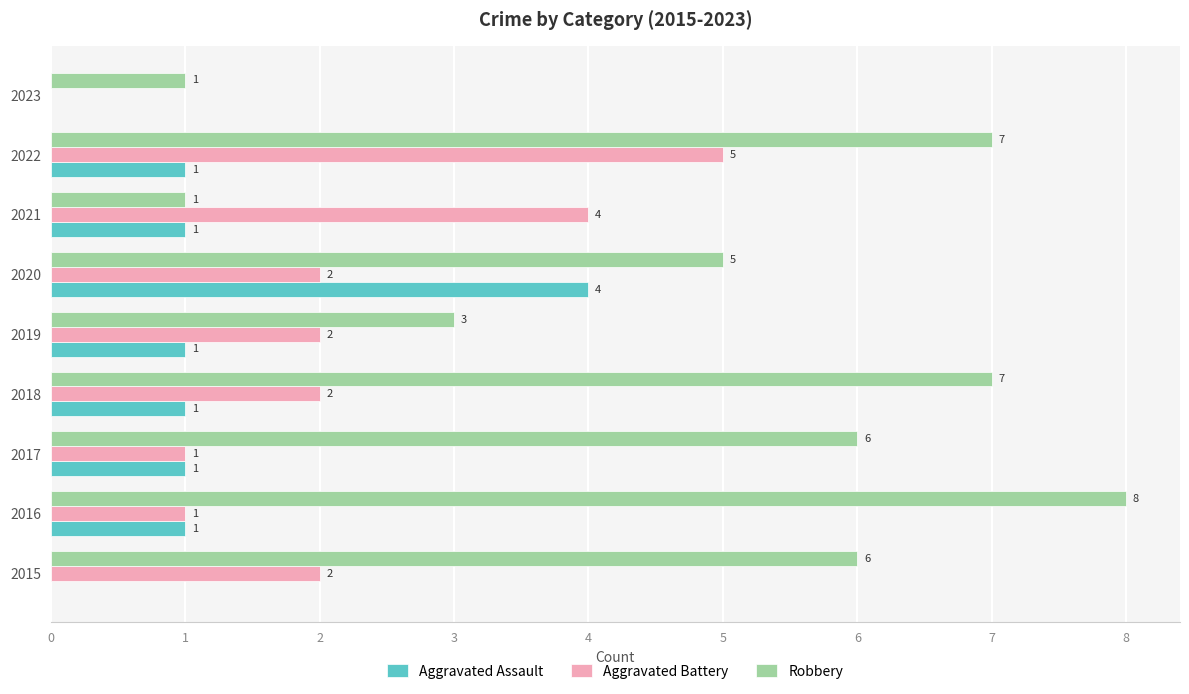

Which series has the largest total across all categories?

Robbery